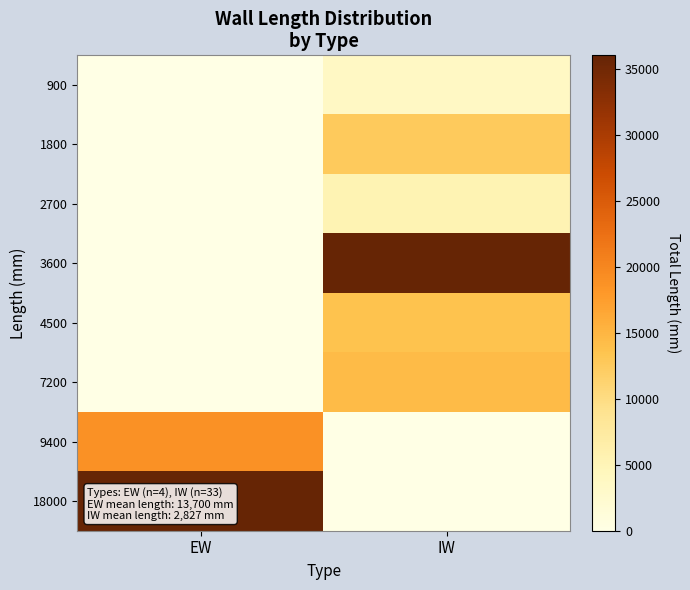

What is the maximum value shown in the chart?

36000